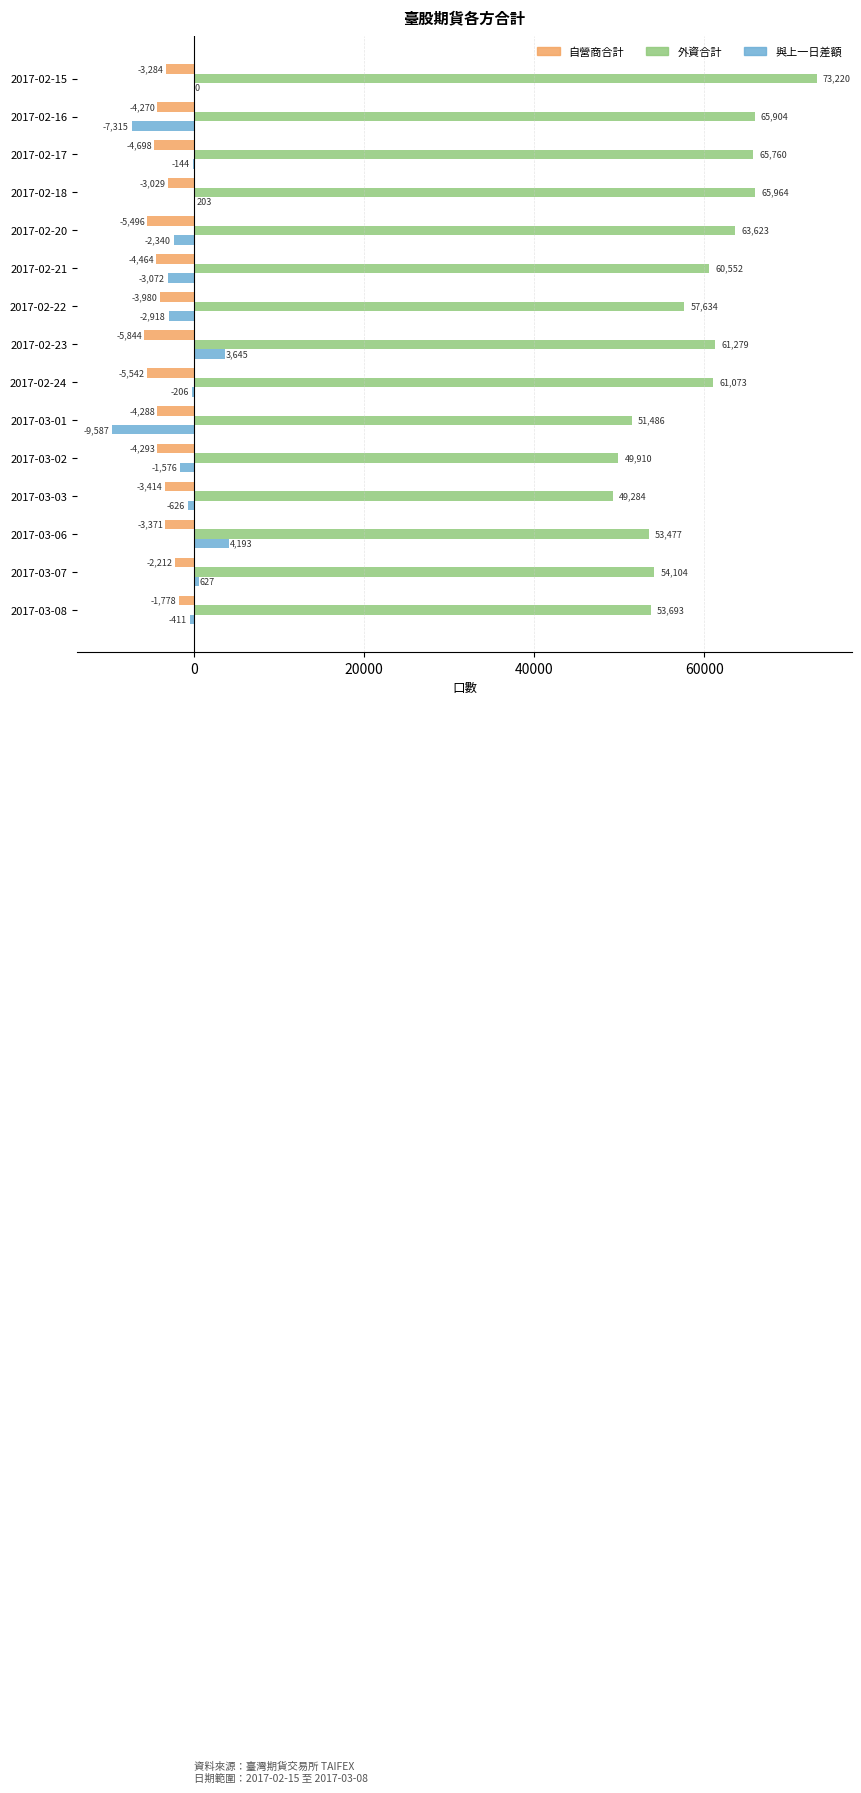

How many distinct data groups are displayed?

3